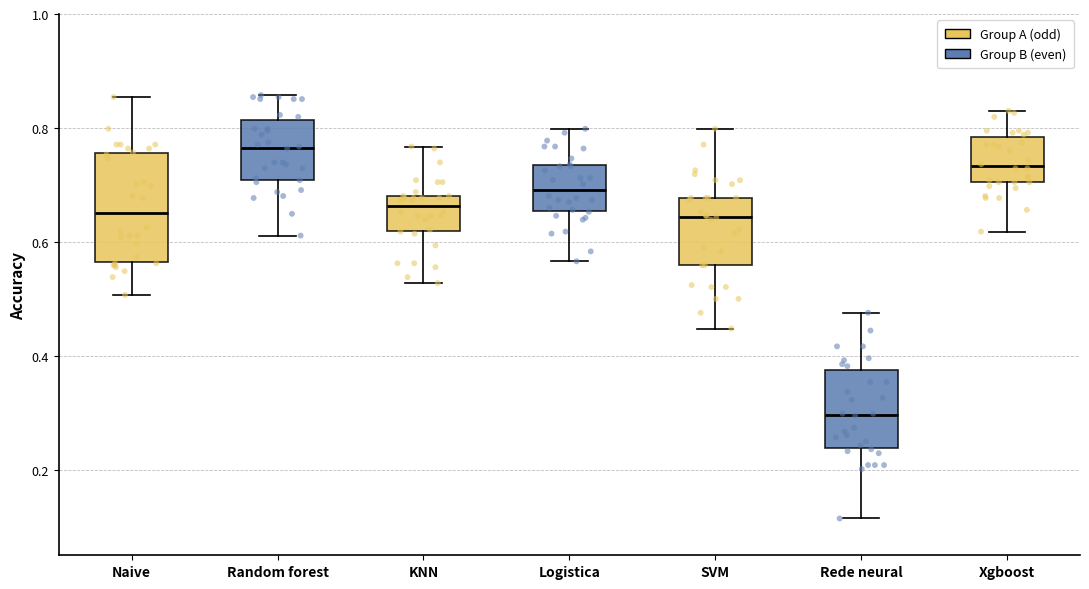

Reading left to right, read every box against the y-axis: the position of its median line, the range the box covers, and the ends of its whiskers. The values are not printed on the chart, so give them approximately, as read against the axis.

Naive: median 0.66, box 0.56 to 0.76, whiskers 0.50 to 0.86
Random forest: median 0.76, box 0.70 to 0.82, whiskers 0.62 to 0.86
KNN: median 0.66, box 0.62 to 0.68, whiskers 0.52 to 0.76
Logistica: median 0.70, box 0.66 to 0.74, whiskers 0.56 to 0.80
SVM: median 0.64, box 0.56 to 0.68, whiskers 0.44 to 0.80
Rede neural: median 0.30, box 0.24 to 0.38, whiskers 0.12 to 0.48
Xgboost: median 0.74, box 0.70 to 0.78, whiskers 0.62 to 0.82